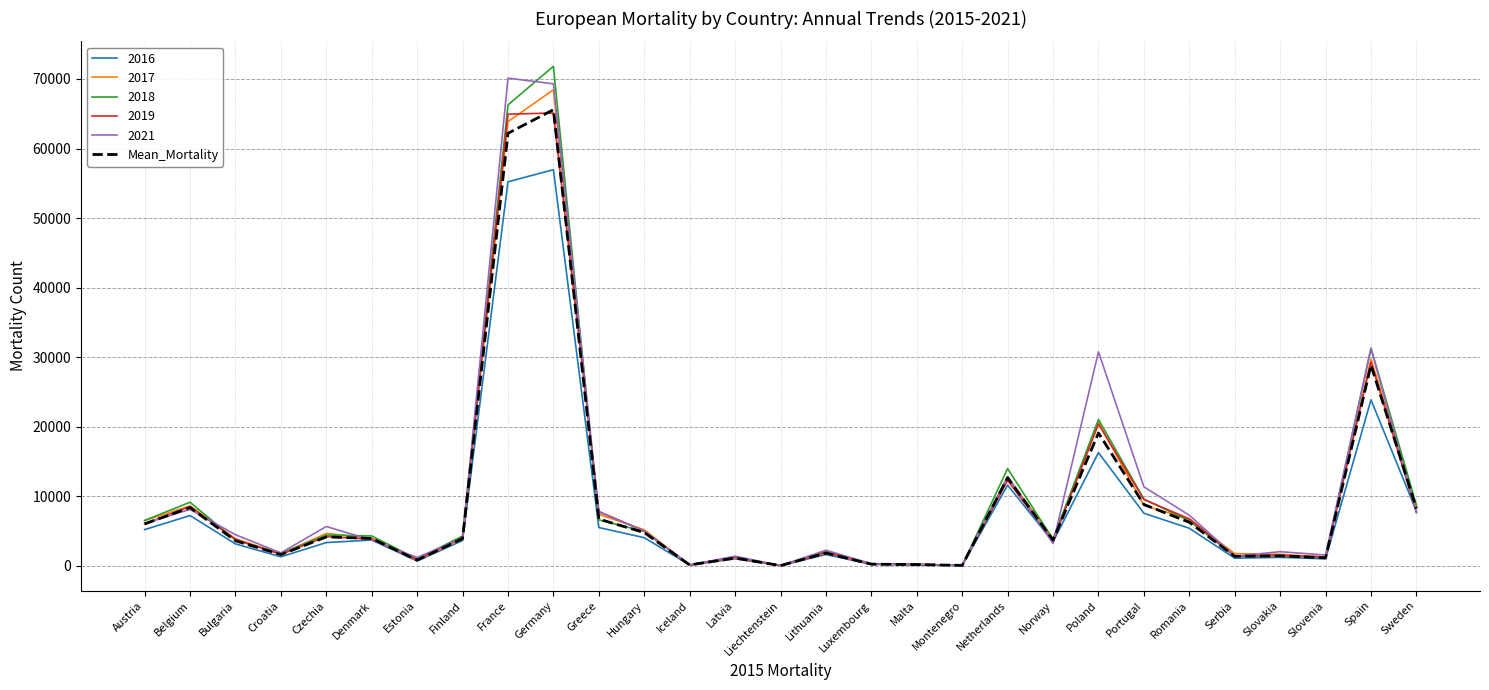

What is the spread (max minus min) of values at Denmark?

600.0